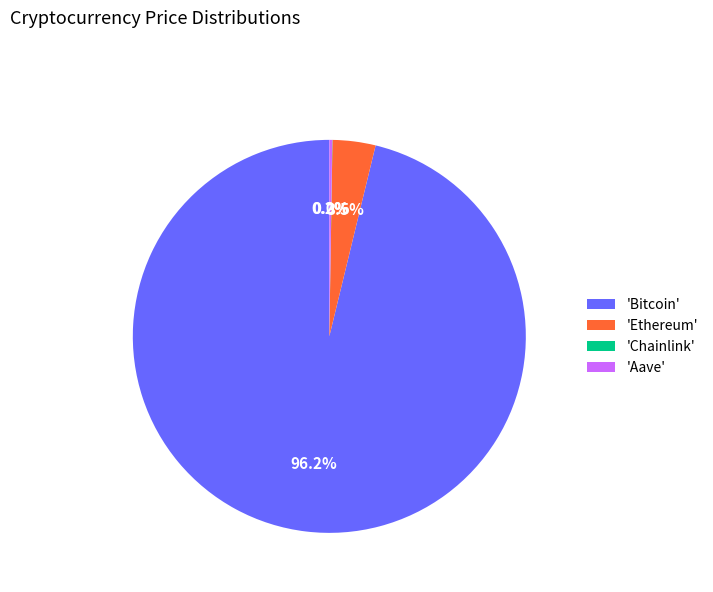

Which slice is the largest?

'Bitcoin'